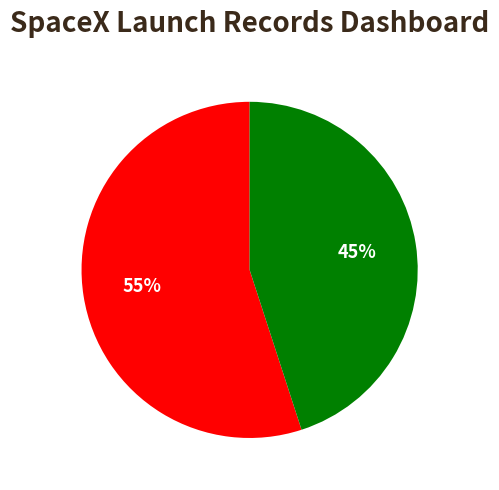

Does any single category account for the majority?

Yes